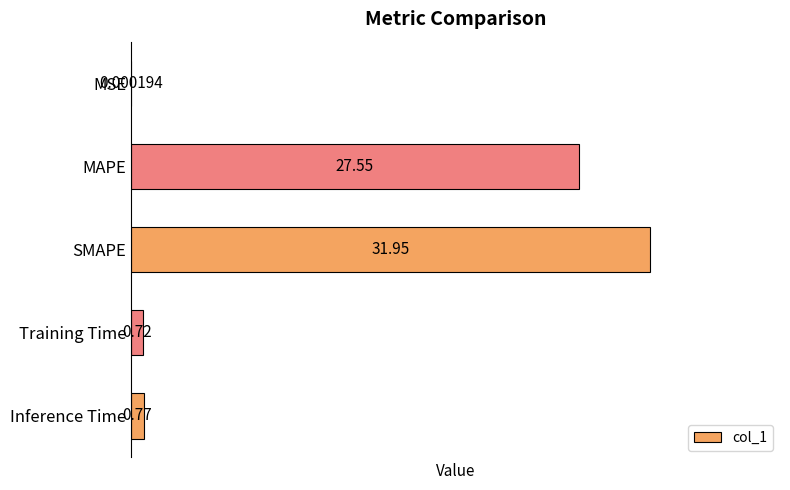

Approximately how many times larger is the value at MAPE compared to SMAPE?

0.9